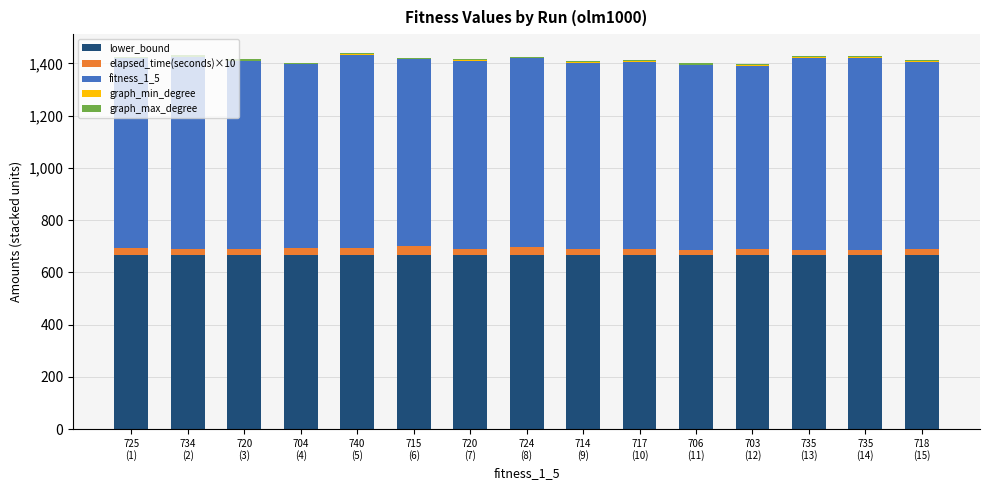

What is the maximum value for lower_bound?

666.0